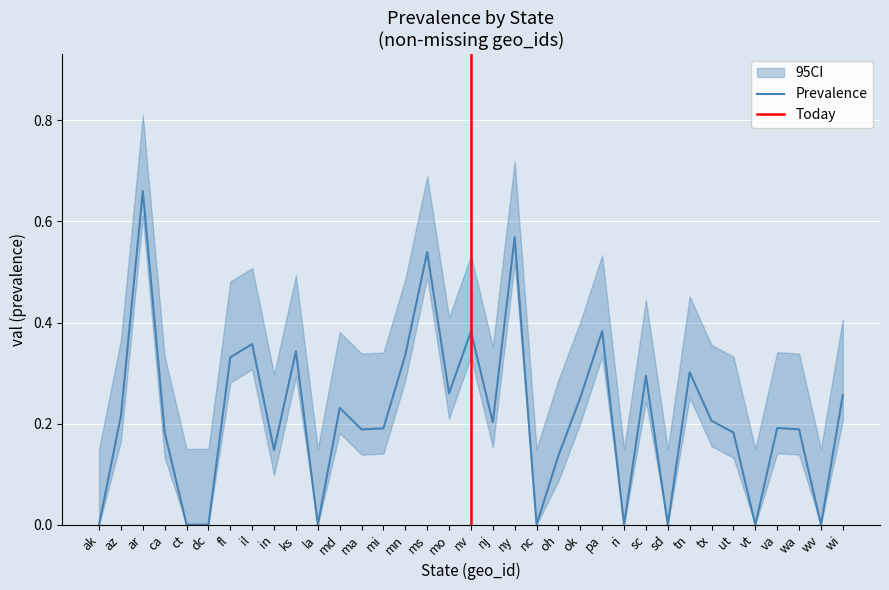

True or false: missing_sample_size has more than 0 interior local peaks.

False